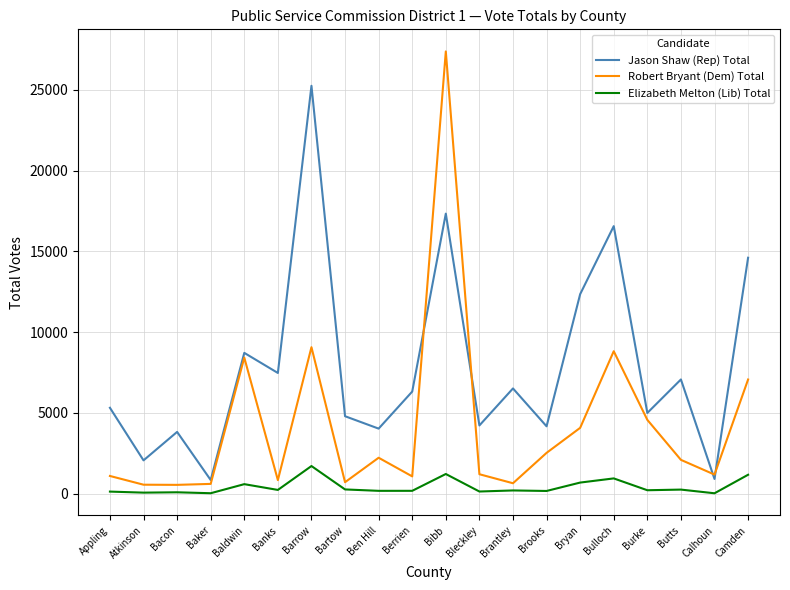

Where is Jason Shaw (Rep) Total nearest to the value 13050?

Bryan